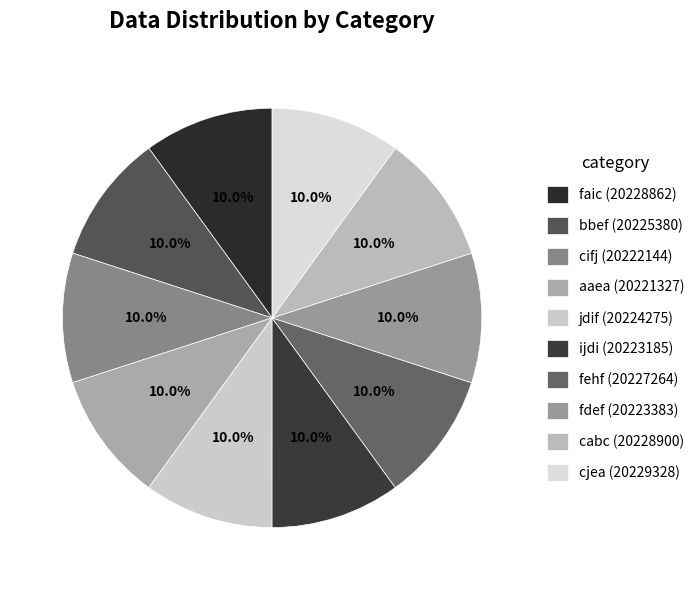

To the nearest percent, what percentage of the pie is cjea?

10%